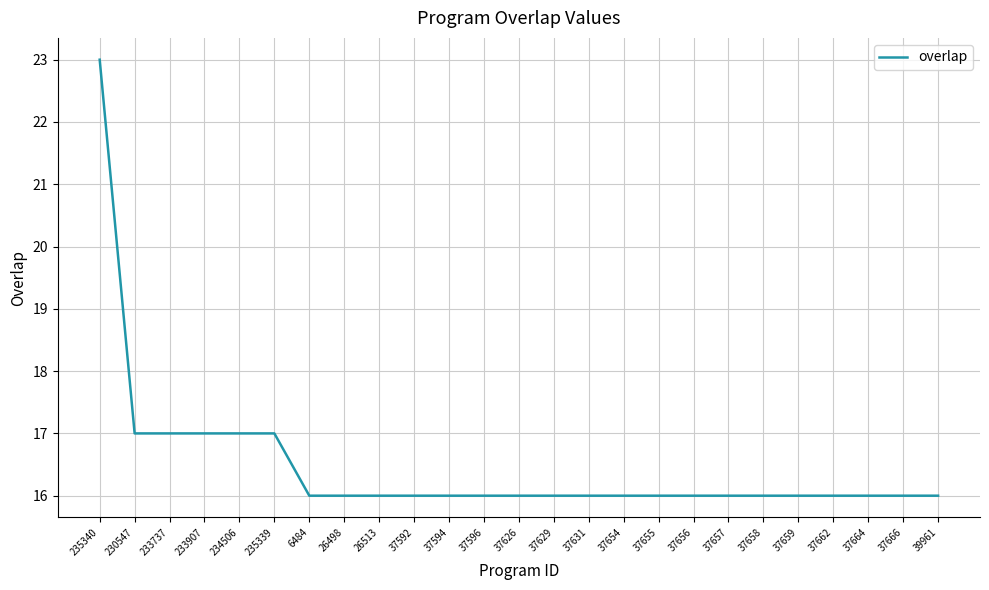

Approximately how many times larger is the value at 6484 compared to 37592?

1.0